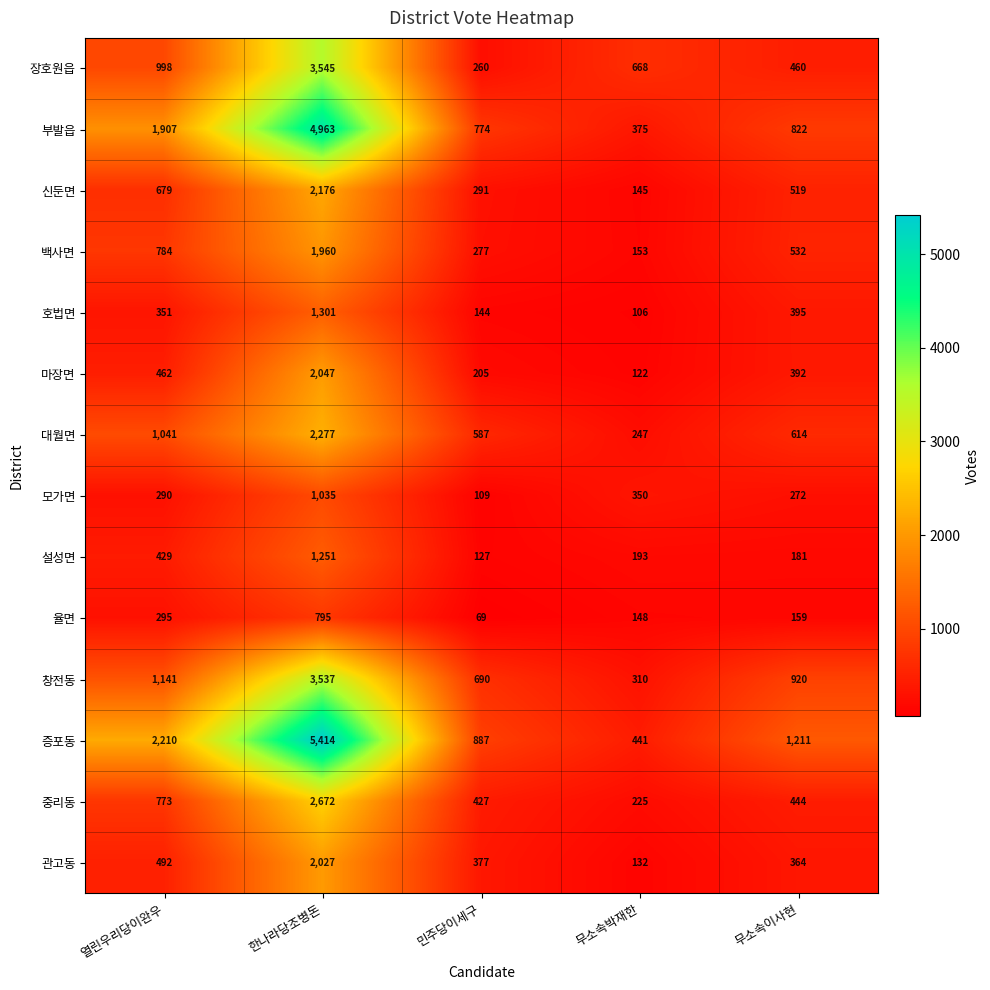

What is the smallest value displayed?

69